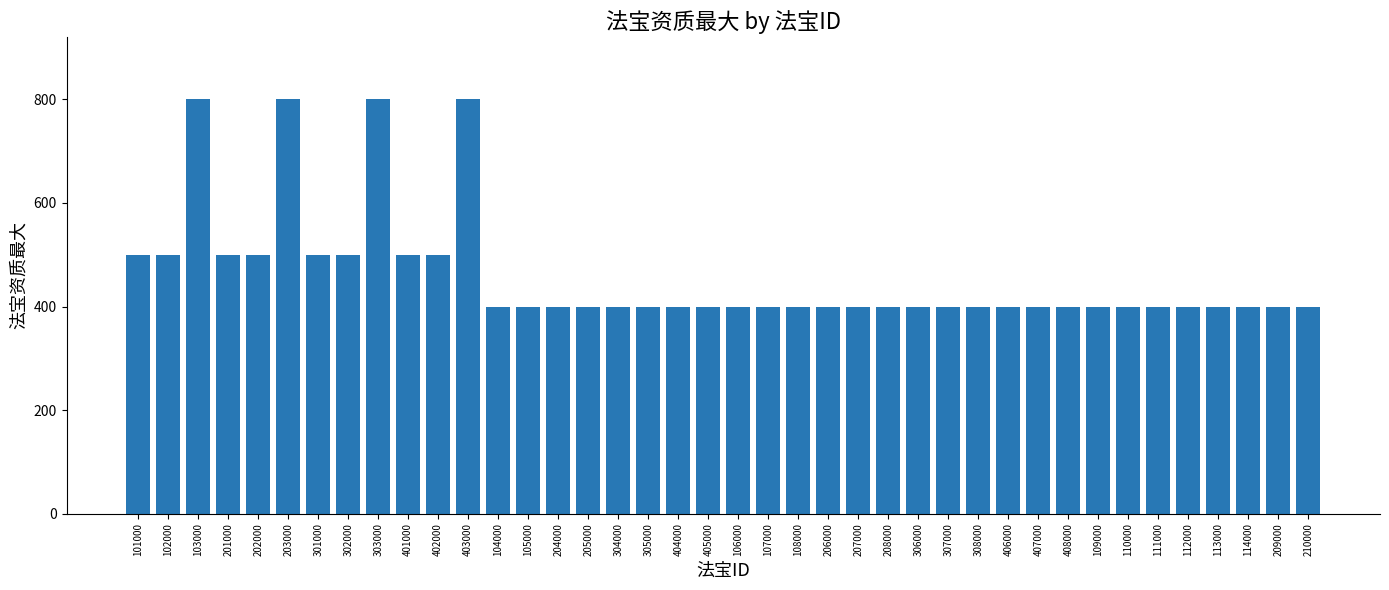

Reading left to right, extract all data points from this chart.

101000=500	102000=500	103000=800	201000=500	202000=500	203000=800	301000=500	302000=500	303000=800	401000=500	402000=500	403000=800	104000=400	105000=400	204000=400	205000=400	304000=400	305000=400	404000=400	405000=400	106000=400	107000=400	108000=400	206000=400	207000=400	208000=400	306000=400	307000=400	308000=400	406000=400	407000=400	408000=400	109000=400	110000=400	111000=400	112000=400	113000=400	114000=400	209000=400	210000=400